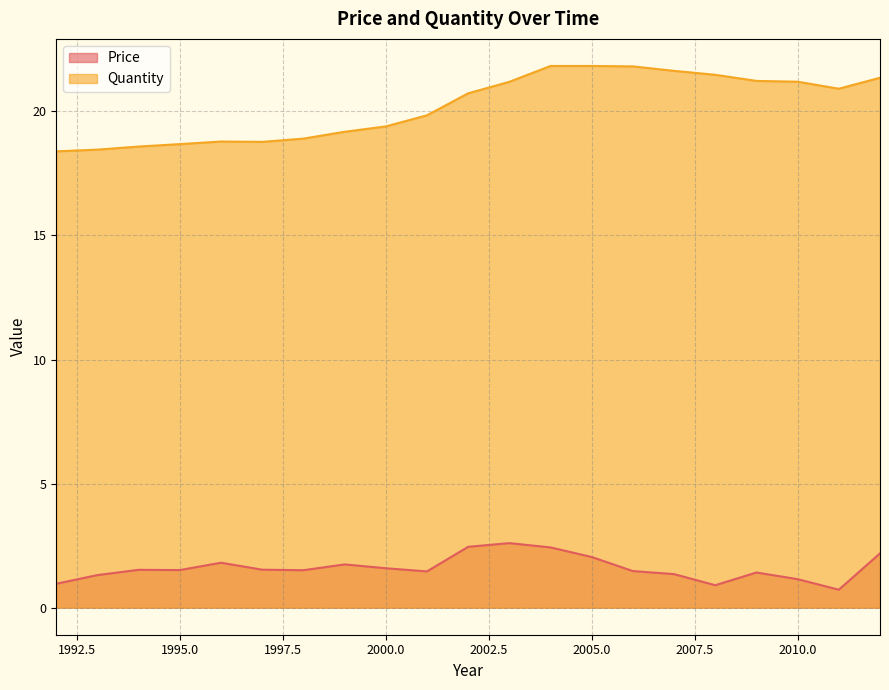

How many data points does each series have?

21